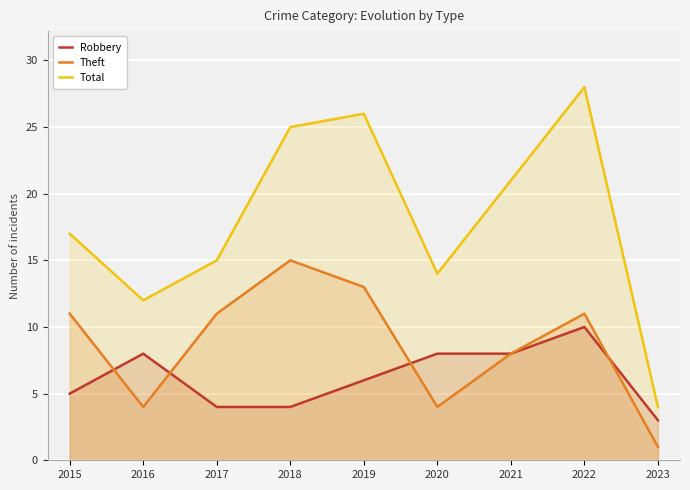

Where does the Total series first go above 17?

2018